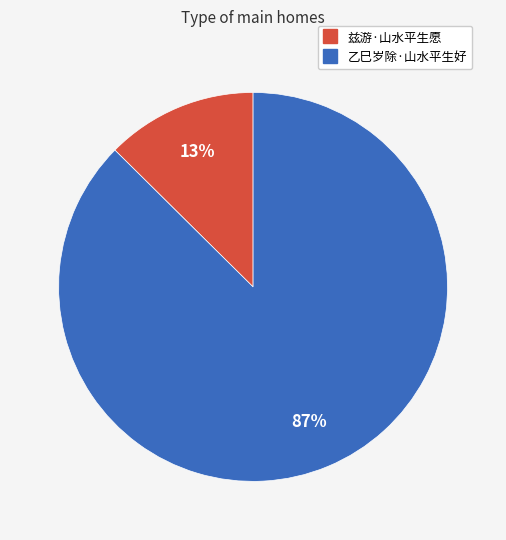

How many segments does this pie chart have?

2